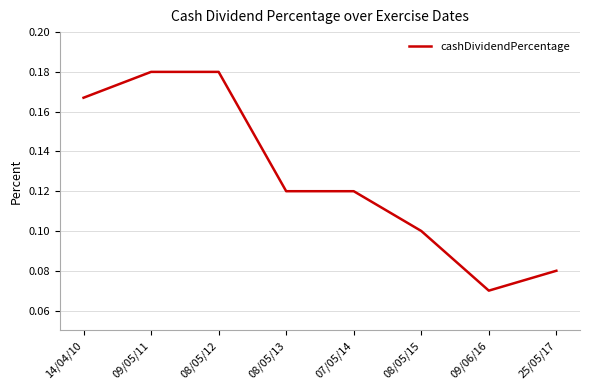

What position from the right is 09/05/11?

7